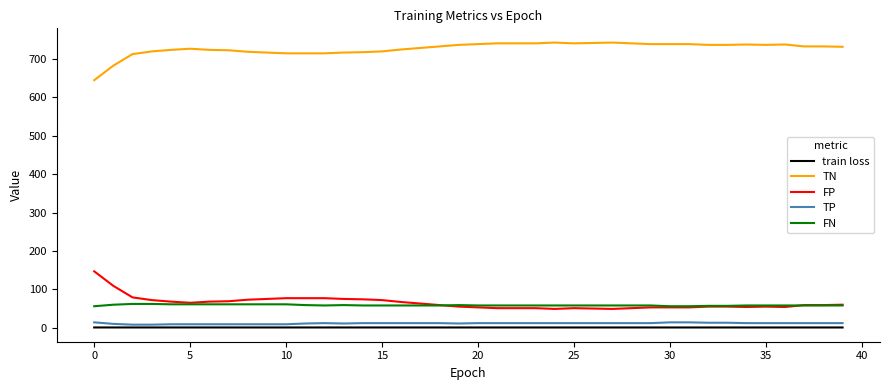

Which series has the largest total across all categories?

TN